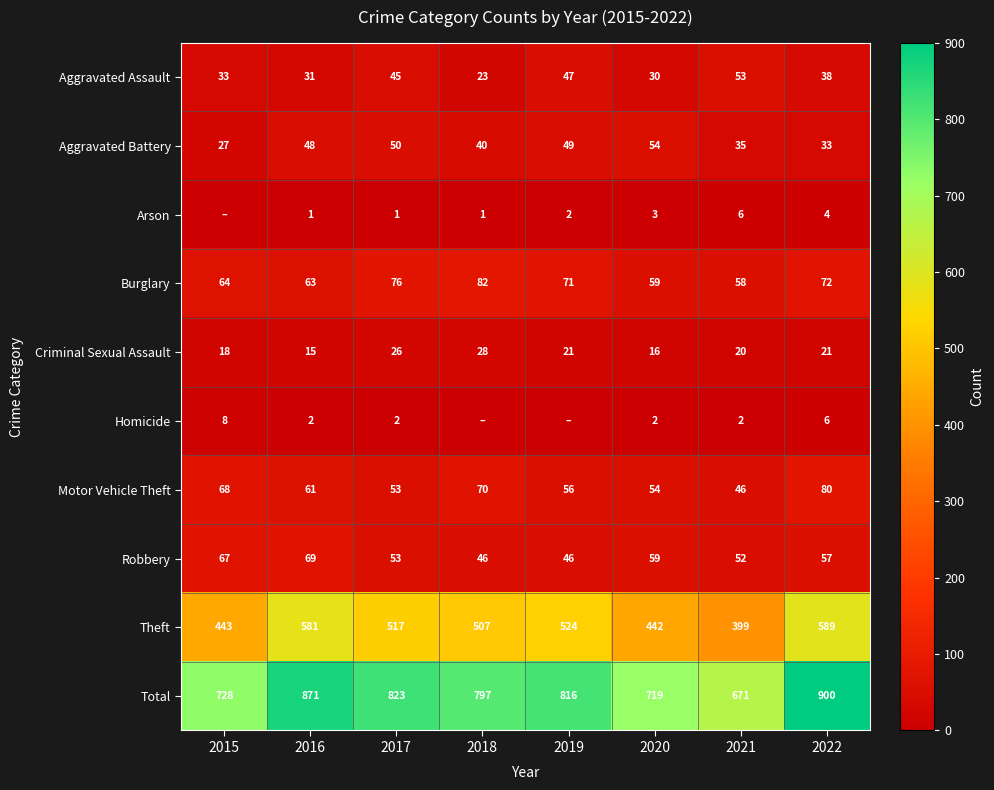

What value does the Aggravated Assault series have at 2022?

38